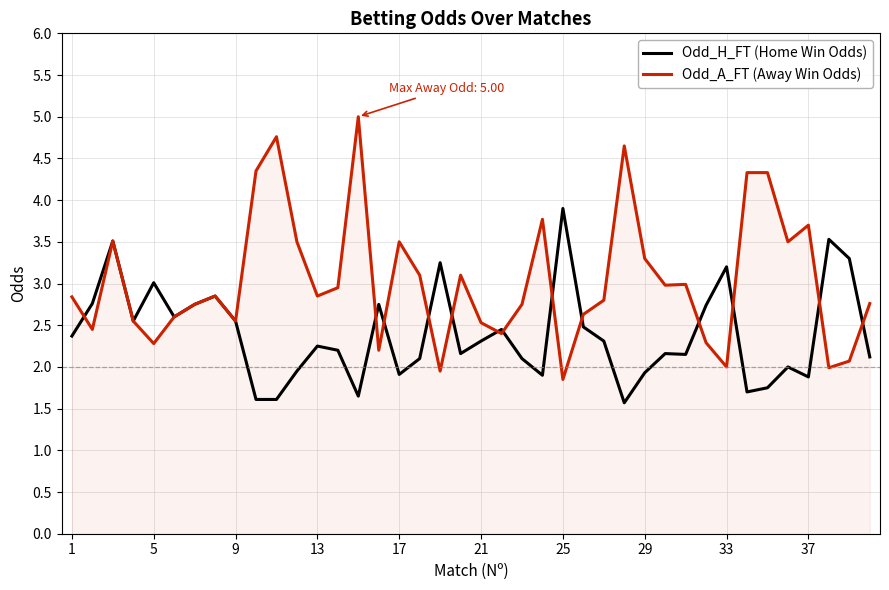

Which series has the widest spread of values?

Odd_A_FT (Away Win Odds)